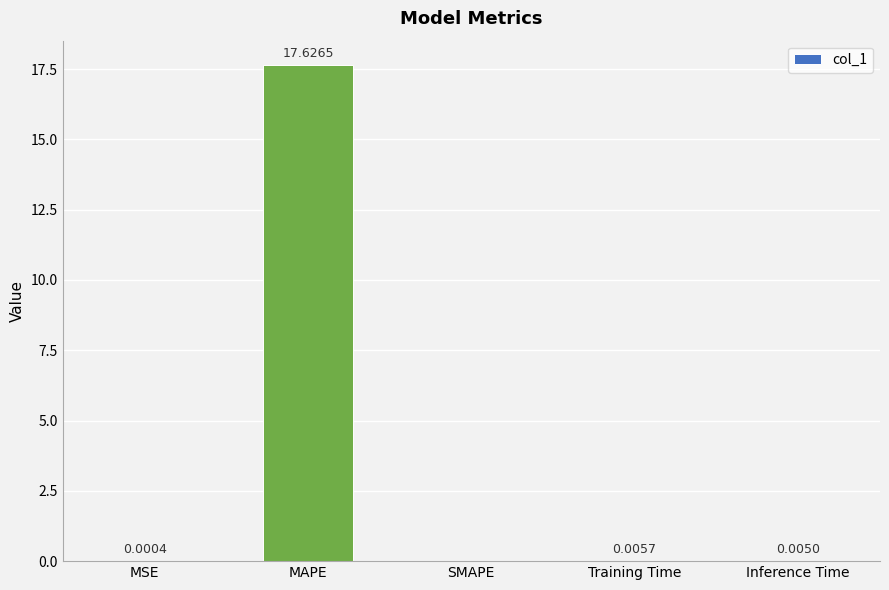

What is the sum of all values?

17.6